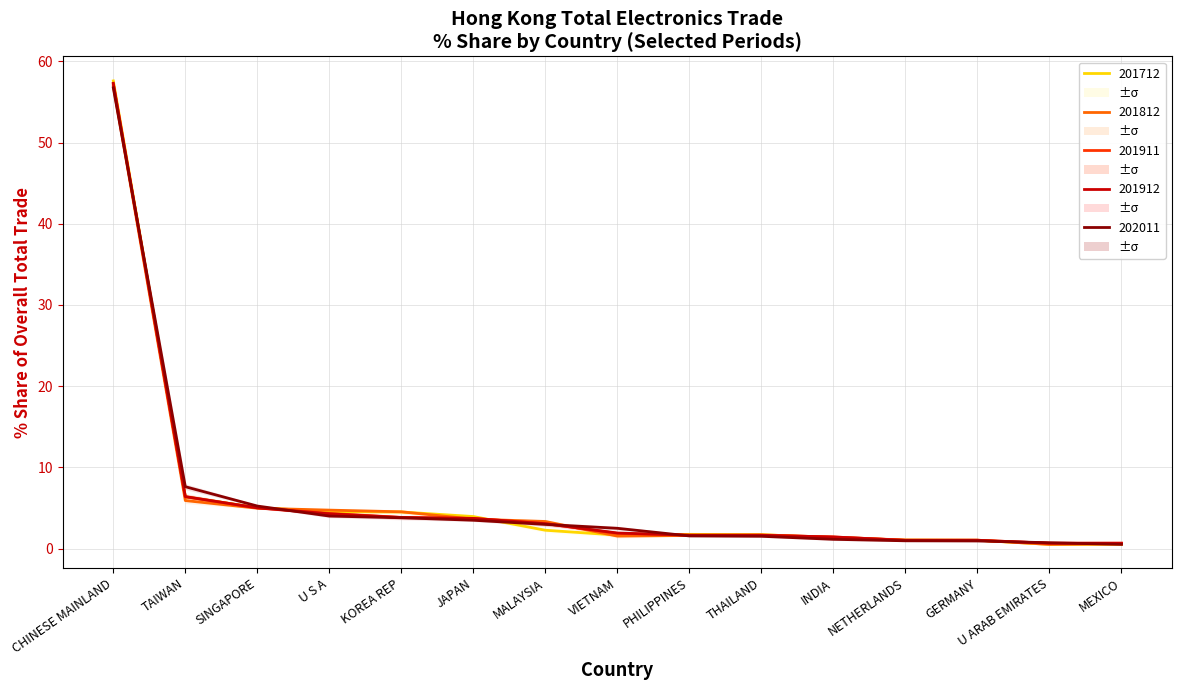

In 201712_% Share, how many points are lower than both neighbors (excluding endpoints)?

2